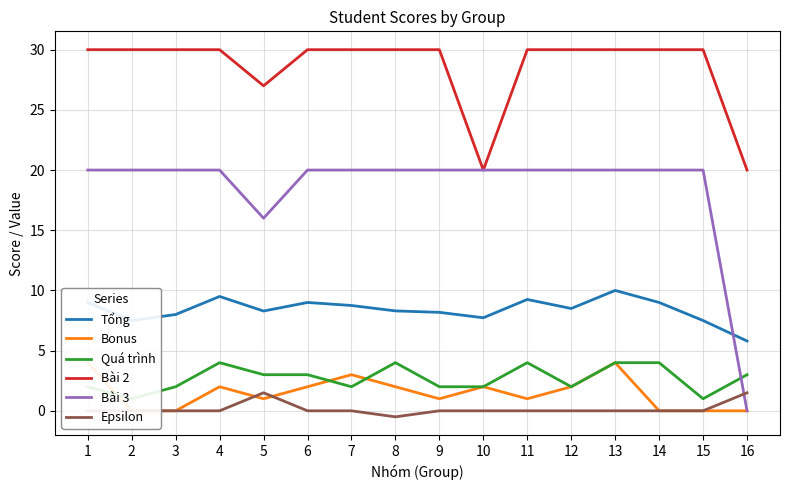

True or false: Bài 3 and Bài 2 cross at least once.

False